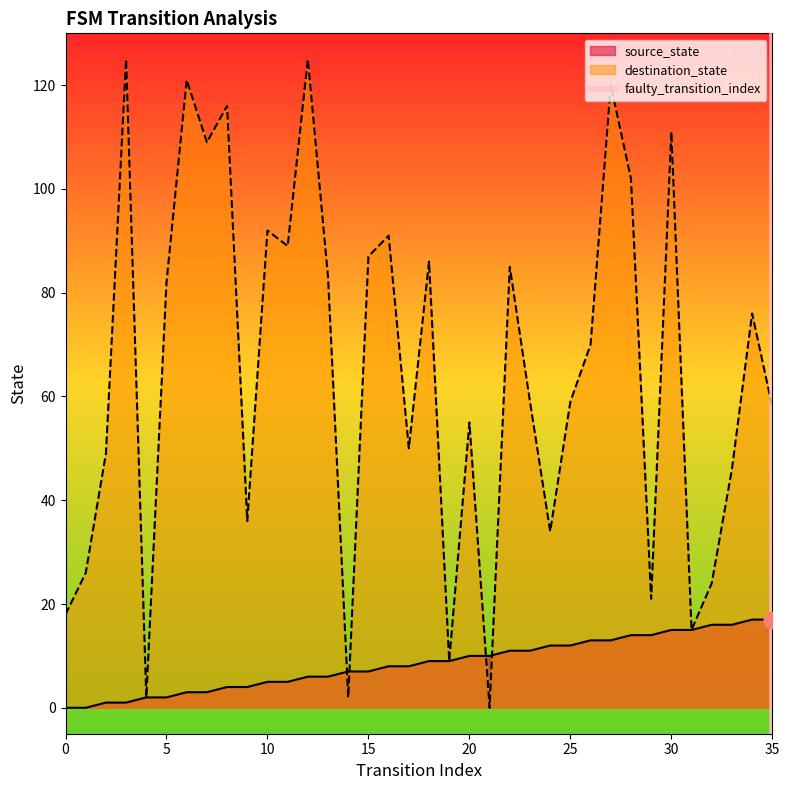

The source_state series shows 17 at 35. True or false?

True